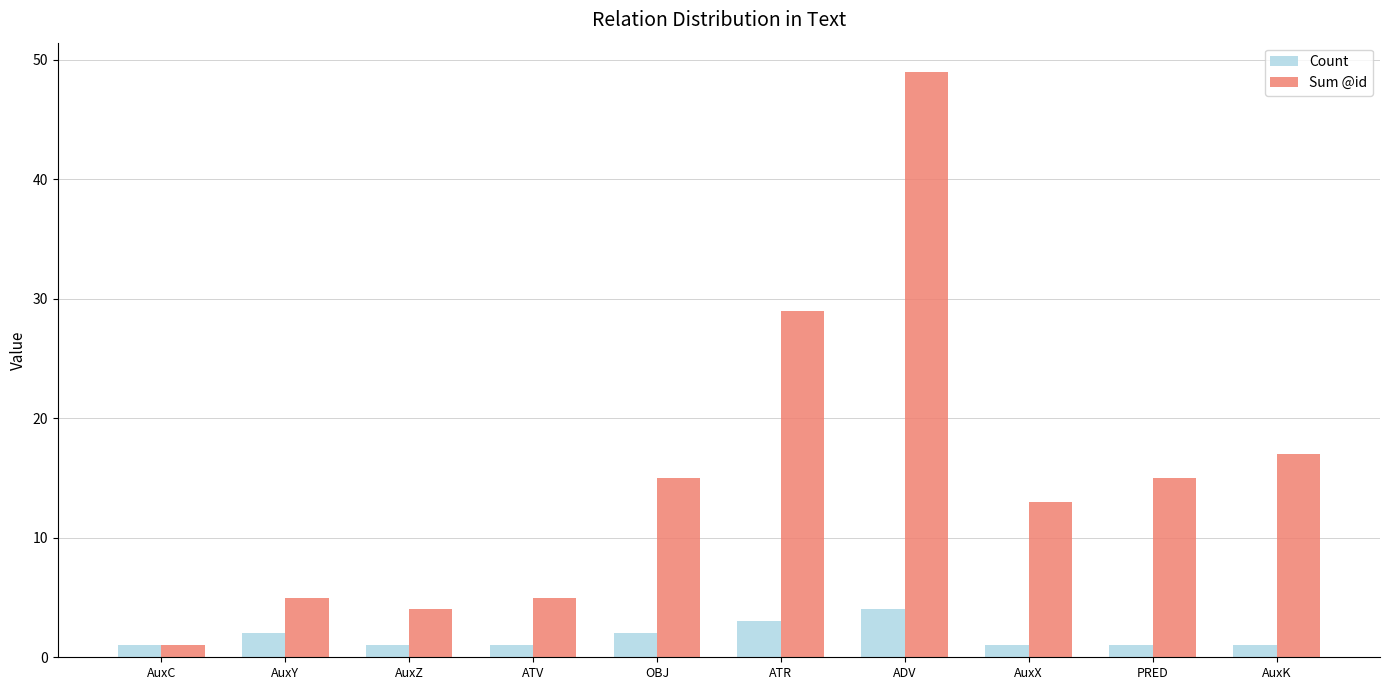

List the series in order of their peak value, highest first.

Sum @id, Count